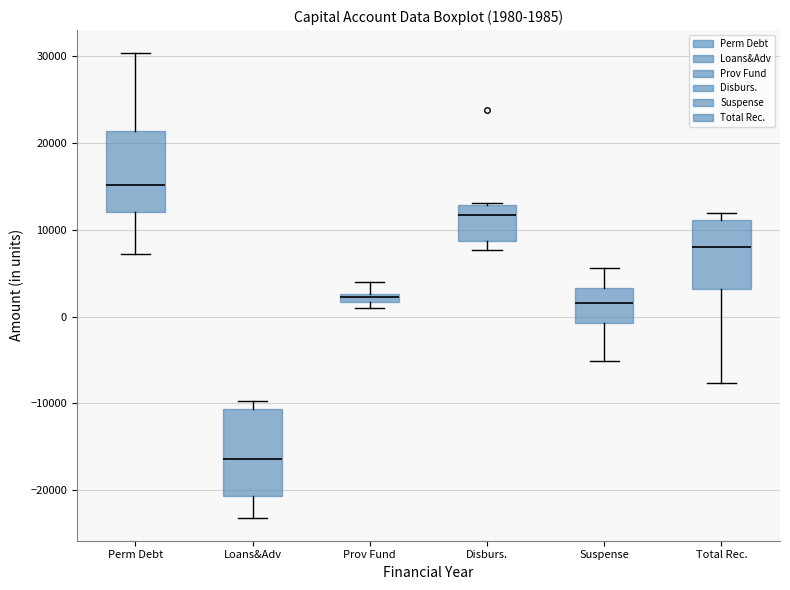

Which box has the lowest median line?

Loans&Adv